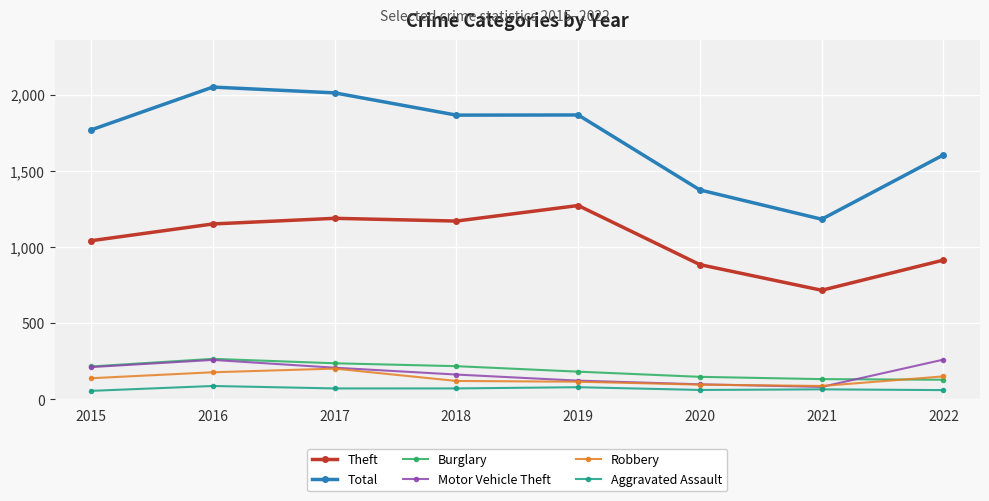

True or false: Theft has a value of 1188 at 2017.

True